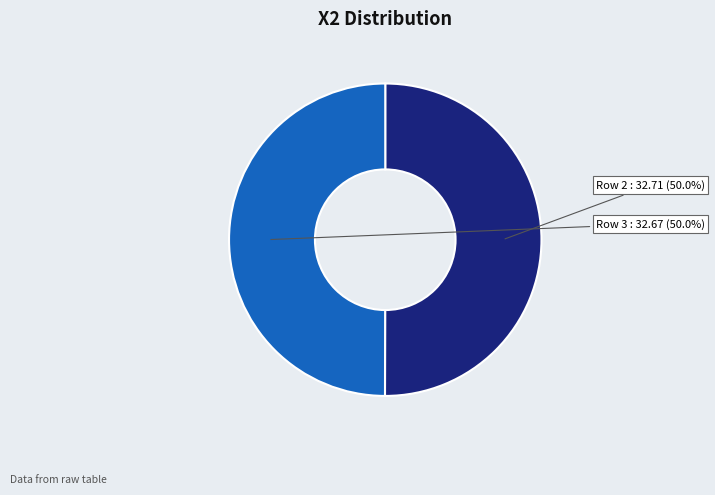

What percentage is NOT represented by Row 2?

50.0%